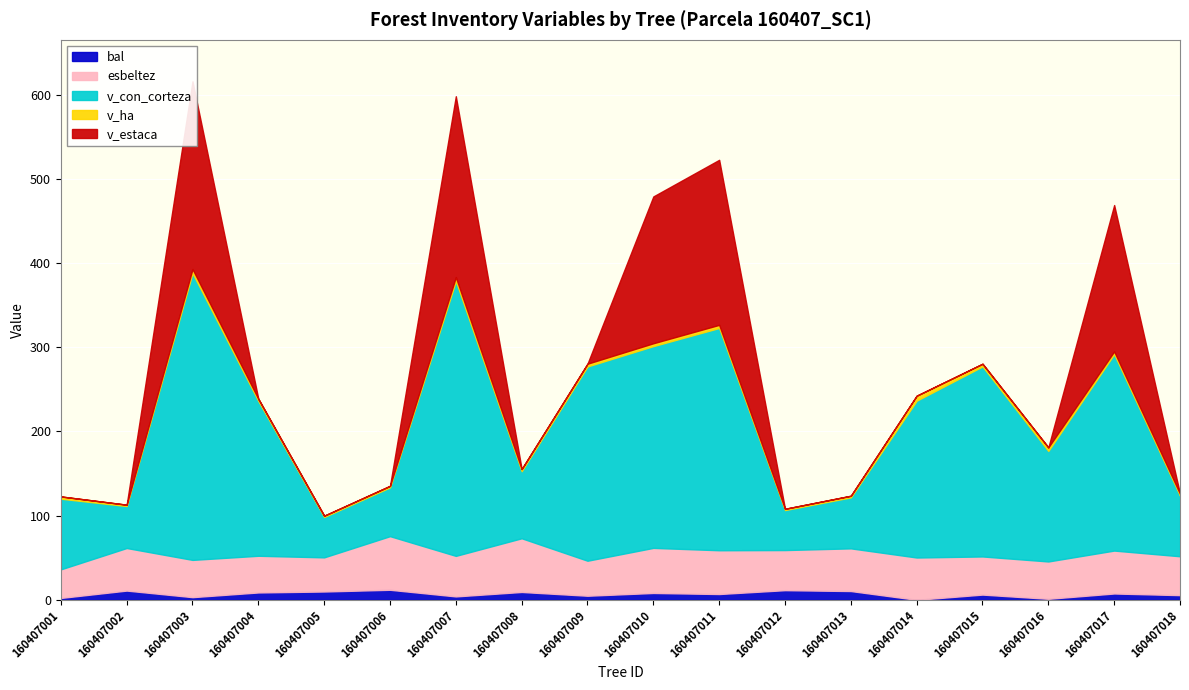

Reading right to left, what are all the values shown in this chart?

bal: 160407018=5.5	160407017=7.5	160407016=1.2	160407015=6.2	160407014=0.0	160407013=10.4	160407012=11.4	160407011=6.9	160407010=8.1	160407009=4.8	160407008=9.3	160407007=4.0	160407006=11.9	160407005=9.9	160407004=8.7	160407003=3.1	160407002=11.0	160407001=2.2
esbeltez: 160407018=46.1	160407017=51.0	160407016=44.3	160407015=45.3	160407014=50.2	160407013=50.7	160407012=47.6	160407011=52.0	160407010=53.5	160407009=41.6	160407008=63.8	160407007=48.1	160407006=63.7	160407005=40.5	160407004=43.6	160407003=44.2	160407002=50.5	160407001=33.9
v_con_corteza: 160407018=72.0	160407017=233.3	160407016=131.3	160407015=225.7	160407014=186.3	160407013=60.6	160407012=47.5	160407011=264.0	160407010=239.6	160407009=230.7	160407008=79.7	160407007=326.4	160407006=58.0	160407005=48.0	160407004=183.8	160407003=340.6	160407002=49.9	160407001=83.9
v_ha: 160407018=2.3	160407017=3.3	160407016=4.2	160407015=3.2	160407014=5.9	160407013=1.9	160407012=1.5	160407011=3.7	160407010=3.4	160407009=3.3	160407008=2.5	160407007=4.6	160407006=1.8	160407005=1.5	160407004=2.6	160407003=4.8	160407002=1.6	160407001=2.7
v_estaca: 160407018=0.0	160407017=173.8	160407016=0.0	160407015=0.0	160407014=0.0	160407013=0.0	160407012=0.0	160407011=196.0	160407010=174.4	160407009=0.0	160407008=0.0	160407007=214.8	160407006=0.0	160407005=0.0	160407004=0.0	160407003=222.9	160407002=0.0	160407001=0.0